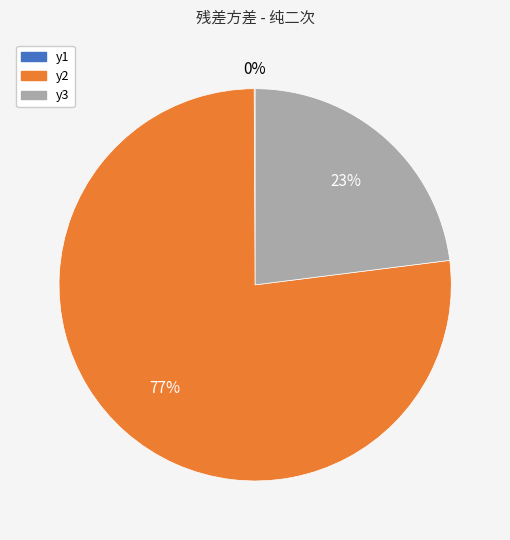

Which category has the biggest portion of the pie?

y2